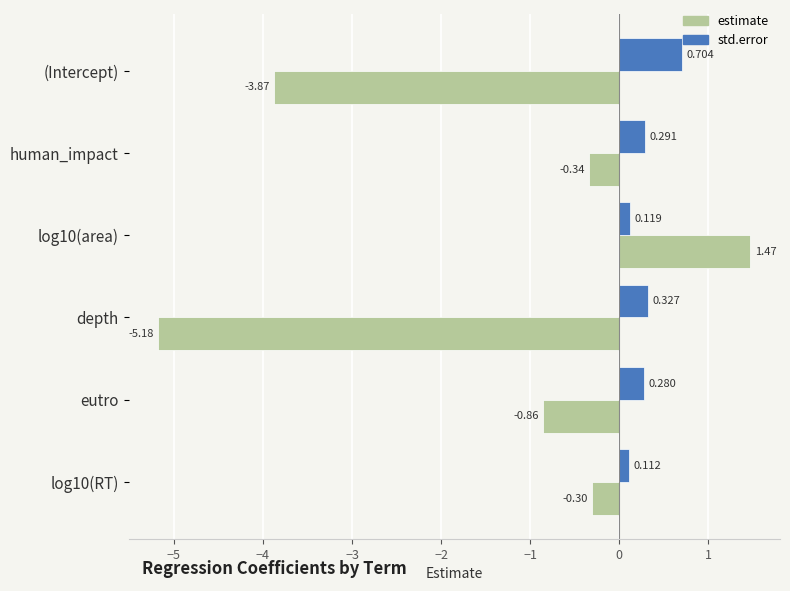

At which label is estimate closest to -1?

eutro